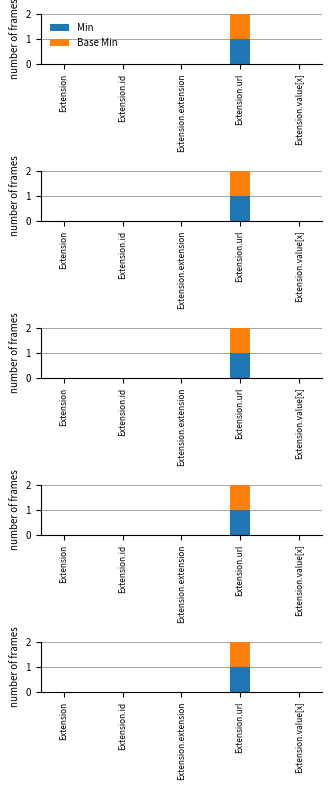

Rank the categories by Base Min value from lowest to highest.

Extension, Extension.id, Extension.extension, Extension.value[x], Extension.url